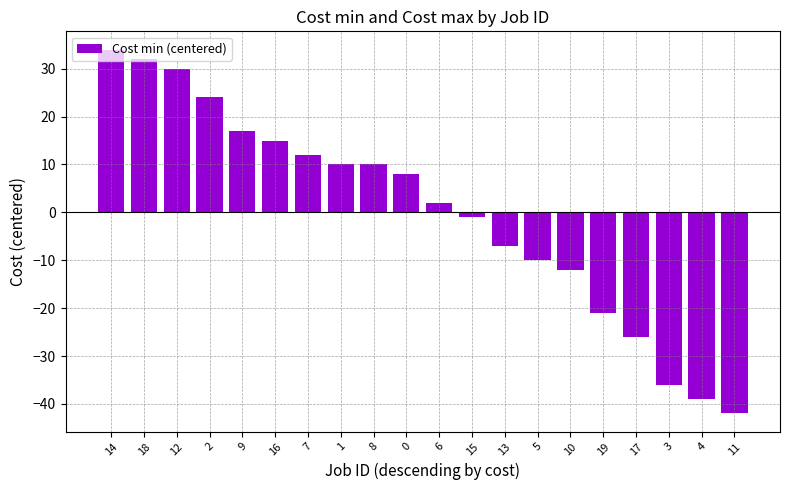

Reading left to right, extract all data points from this chart.

34	32	30	24	17	15	12	10	10	8	2	-1	-7	-10	-12	-21	-26	-36	-39	-42